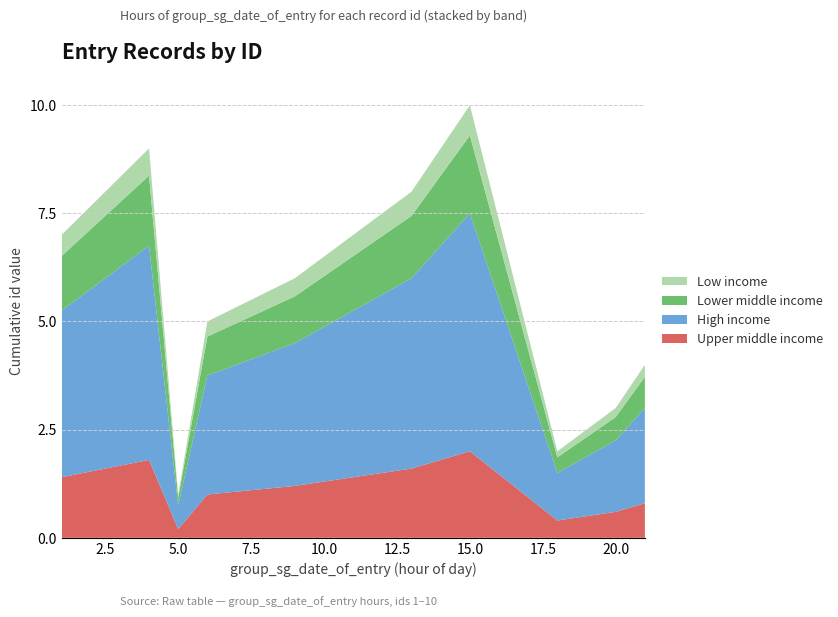

What is the maximum value for Upper middle income?

2.0